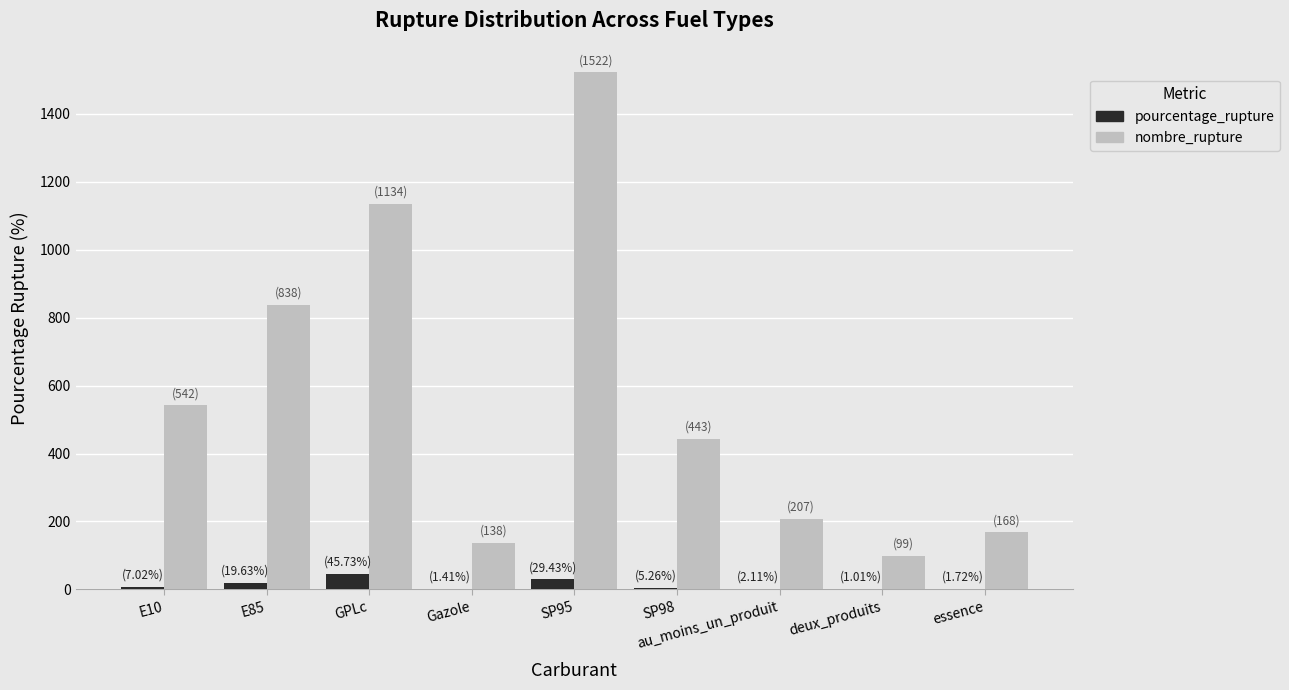

What is the sum of all nombre_rupture values?

5091.0